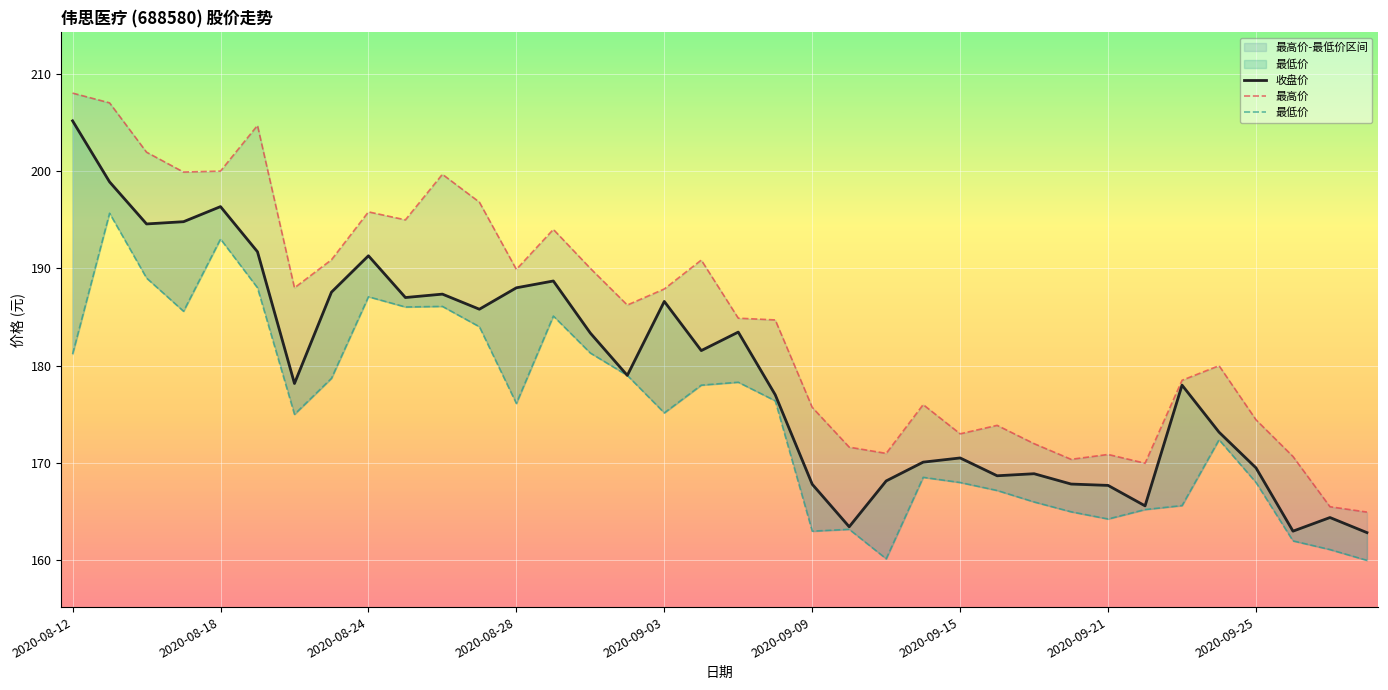

Where does the 最高价 series first go above 186?

2020-08-12